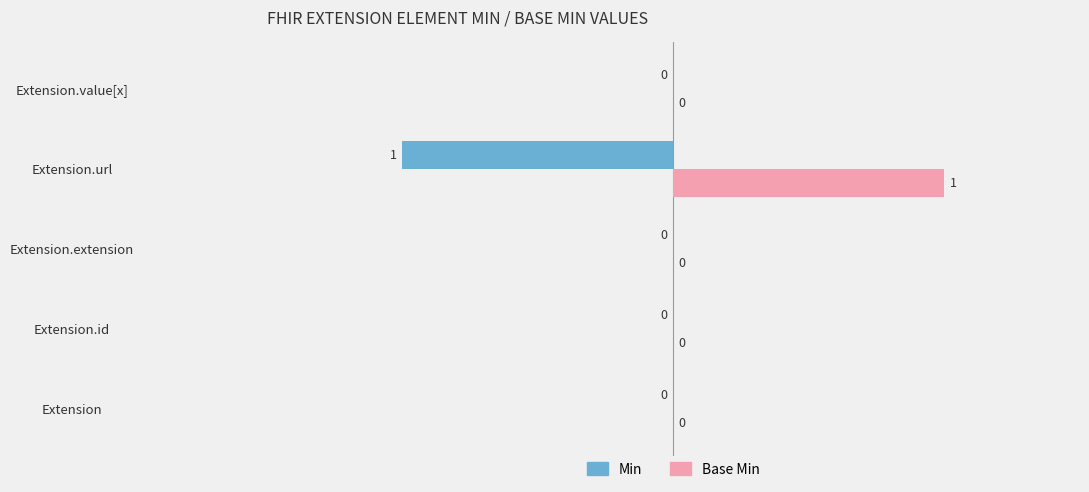

At which category does the chart reach its peak across all series?

Extension.url